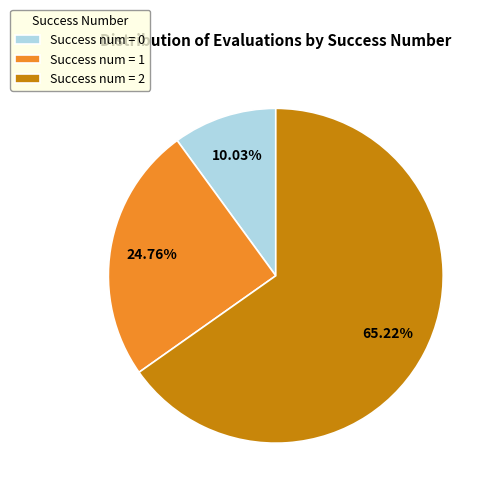

Does any single category account for the majority?

Yes